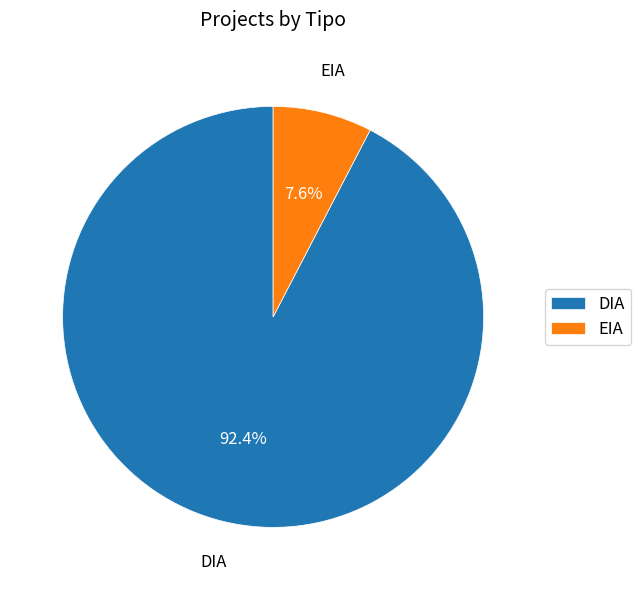

To the nearest percent, what is the difference between the largest and smallest slice percentages?

85%